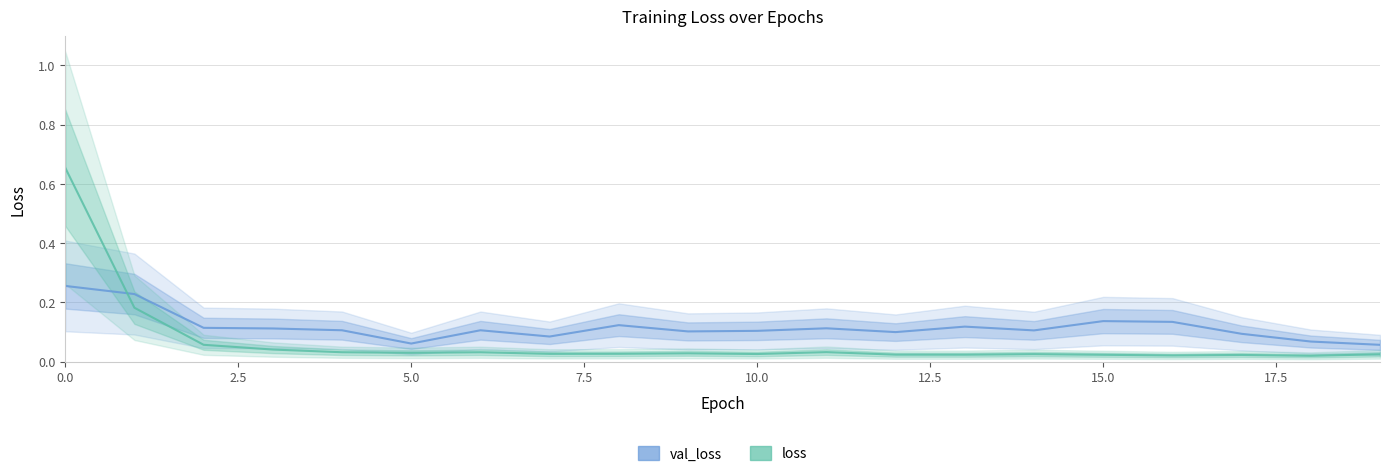

Which label corresponds to the smallest value in the chart?

18